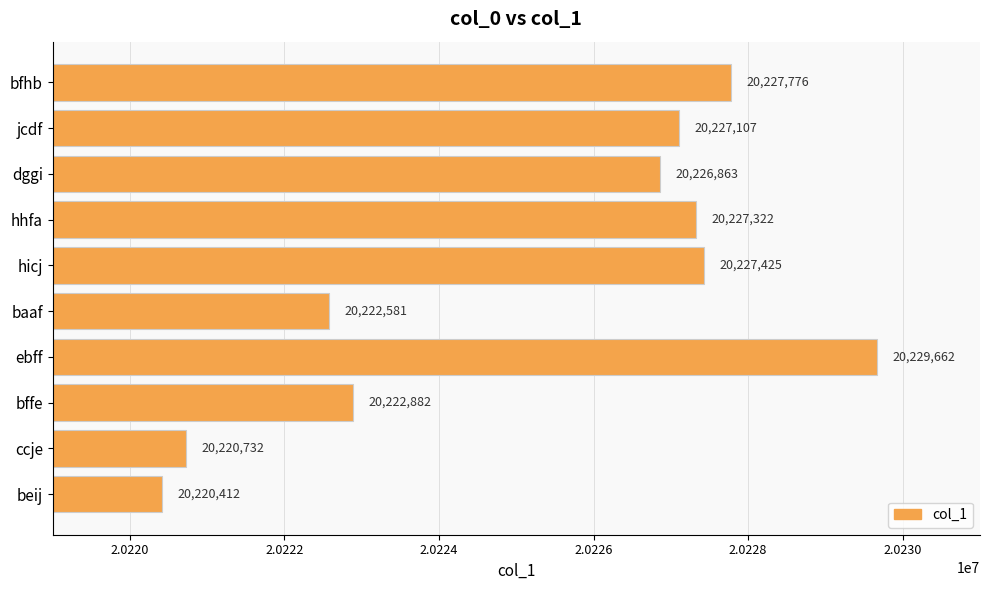

How many bars are there in total?

10